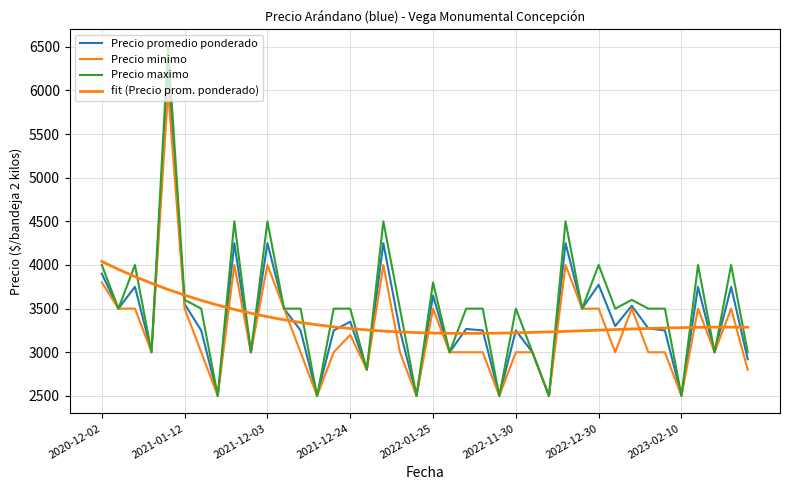

How many data points does each series have?

40